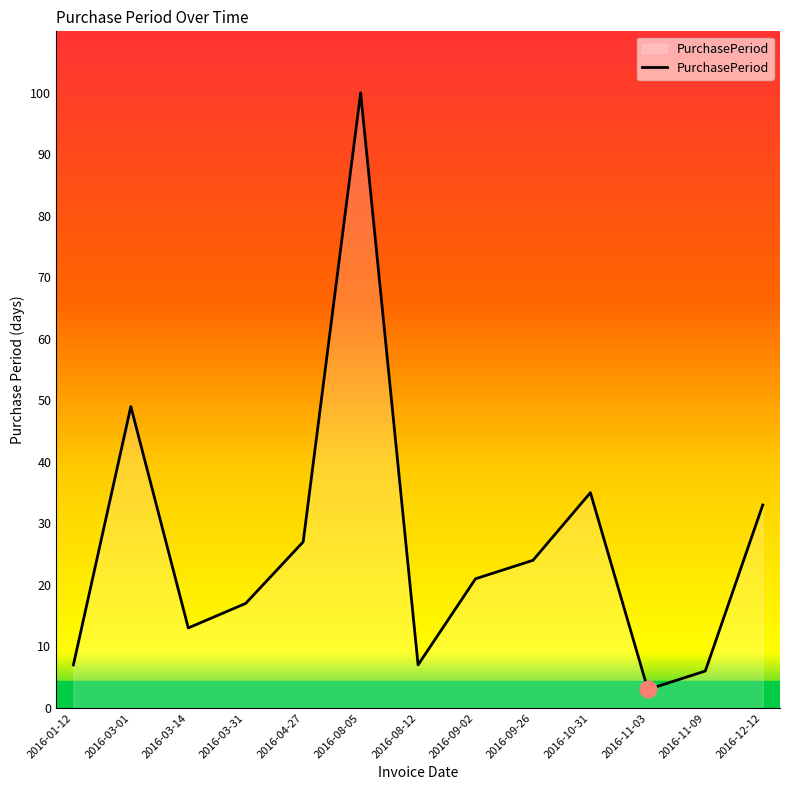

What is the greatest value displayed?

100